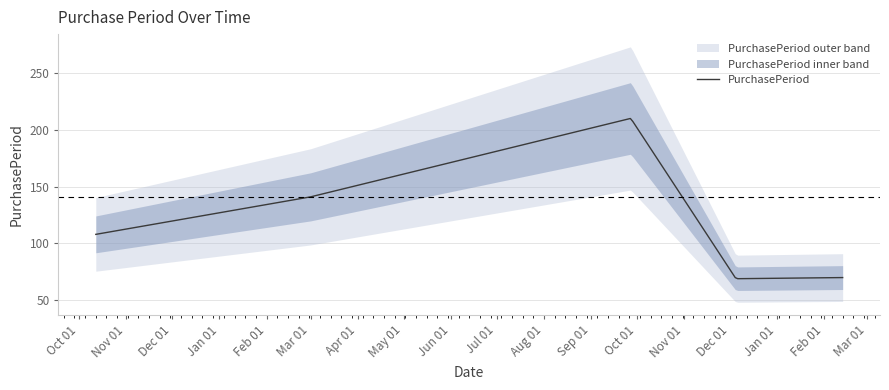

Where is the first local maximum?

2016-09-27